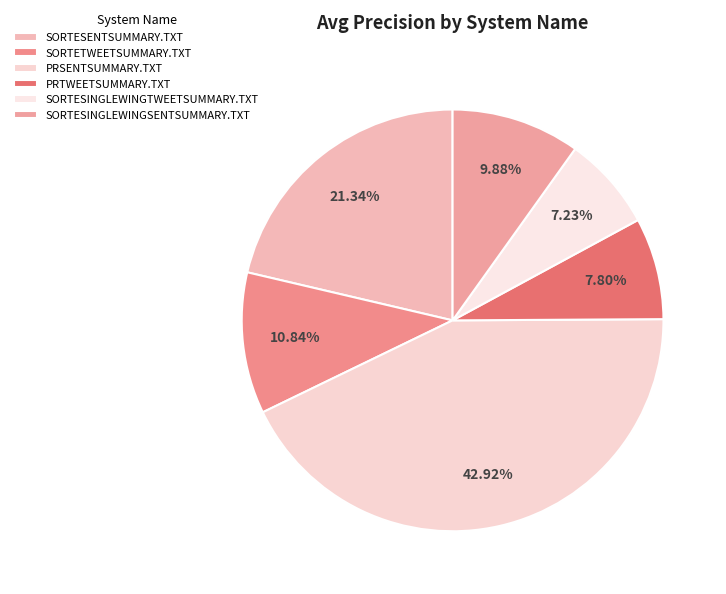

What percentage do SORTESENTSUMMARY.TXT and SORTETWEETSUMMARY.TXT together represent?

32.2%